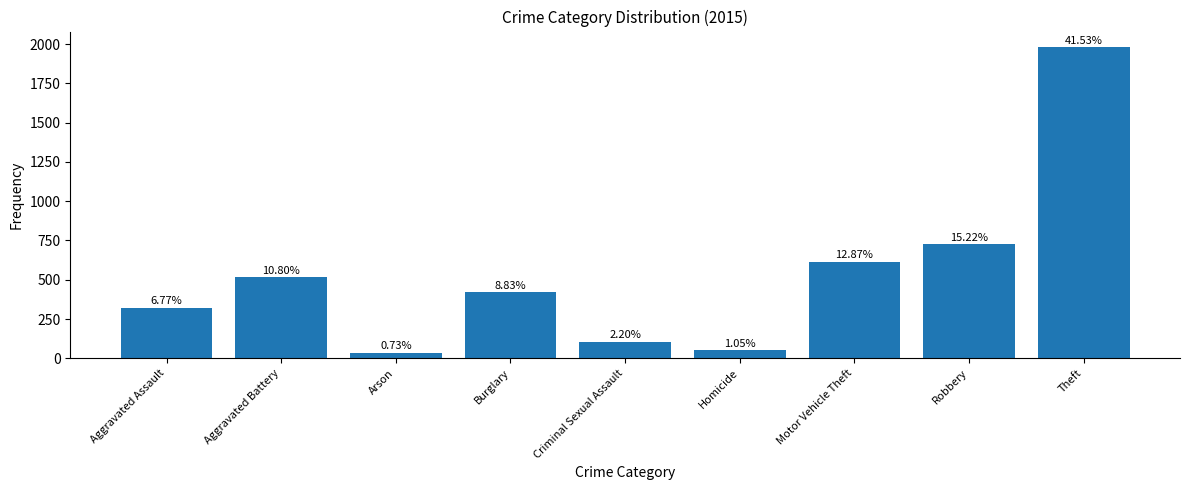

Which has a higher value, Burglary or Aggravated Battery?

Aggravated Battery